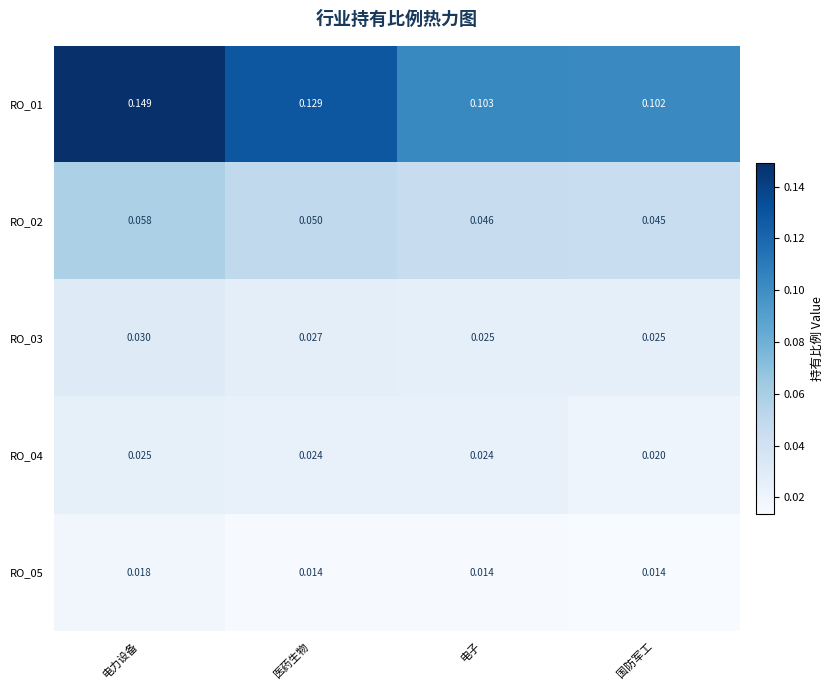

Which category has the highest value across all series?

电力设备